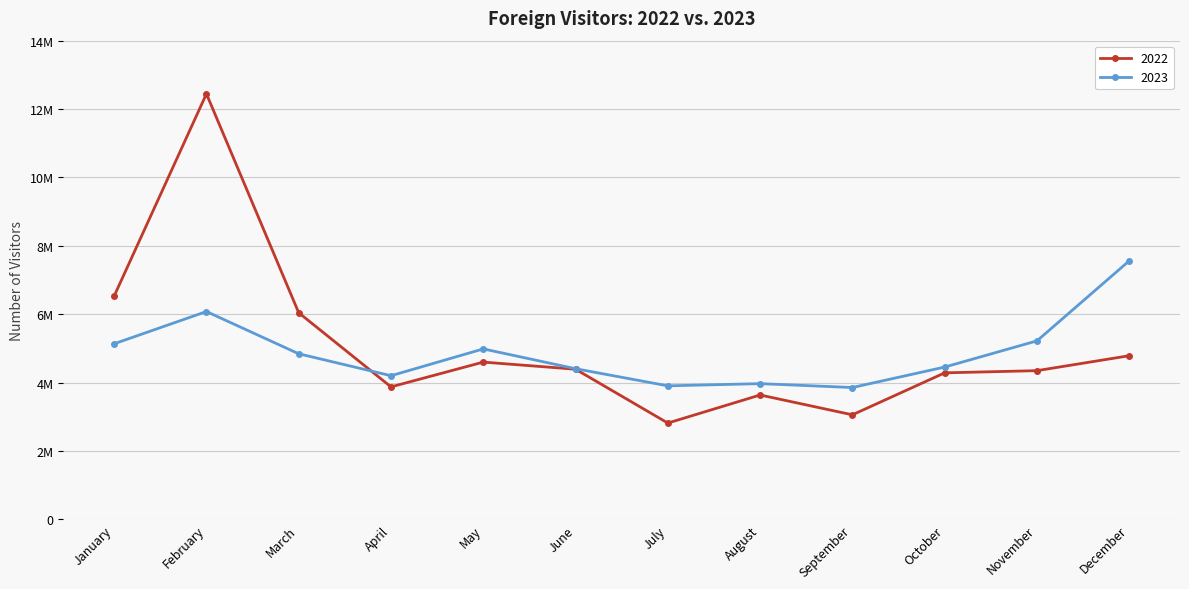

At which category does 2023 reach its first local peak?

February